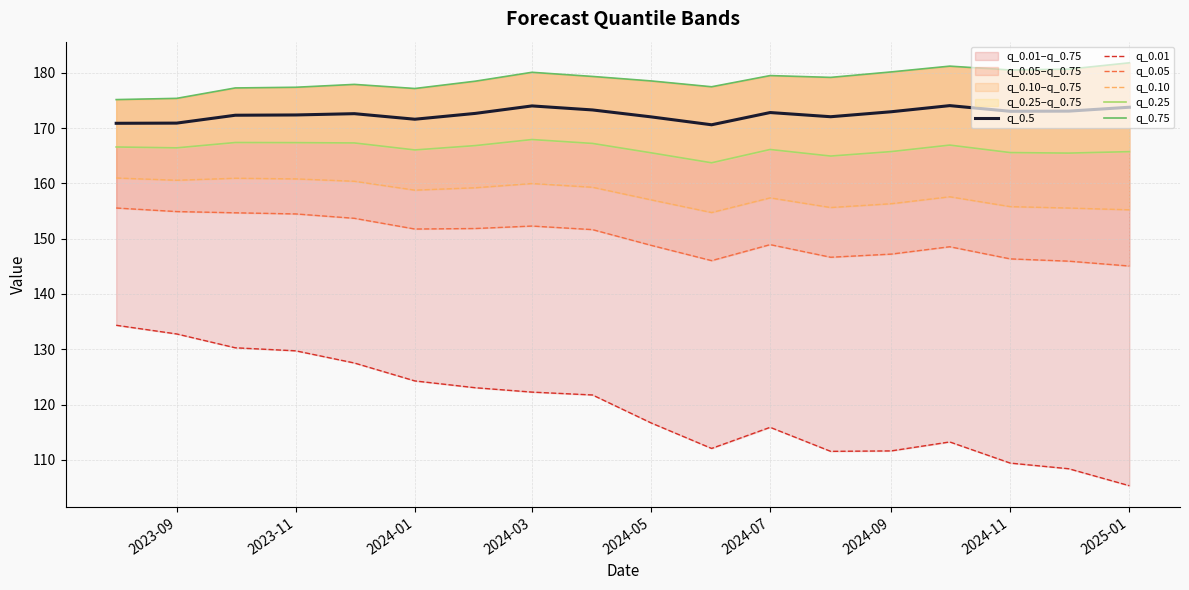

True or false: q_0.5 has a value of 67.3 at 2024-05.

False